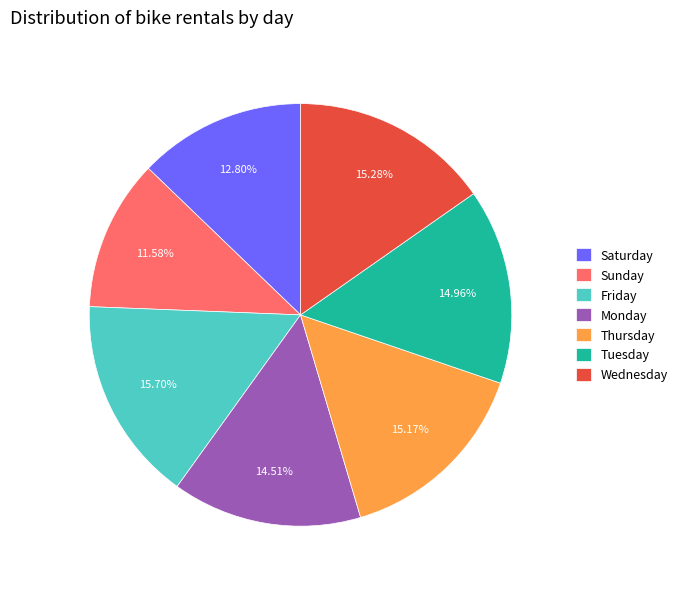

Approximately how many times larger is the value at Tuesday compared to Friday?

1.0